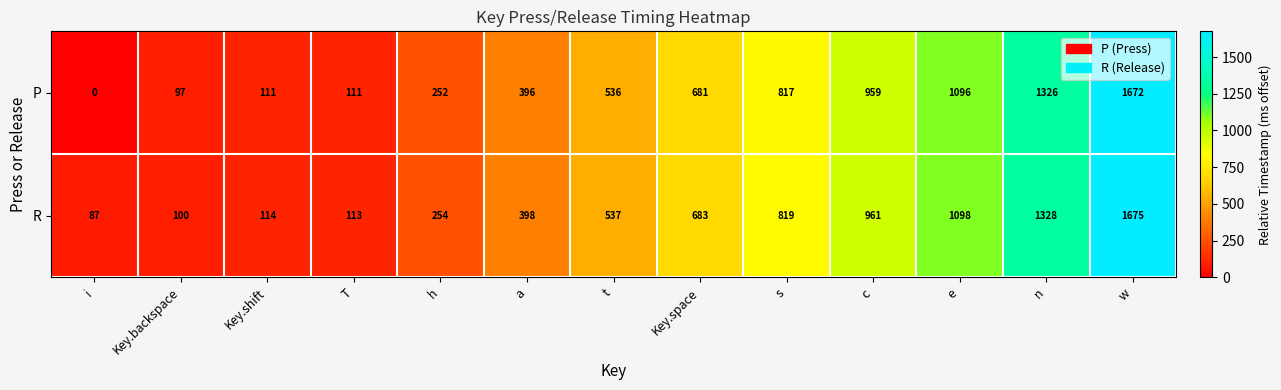

Which series has the largest total across all categories?

R